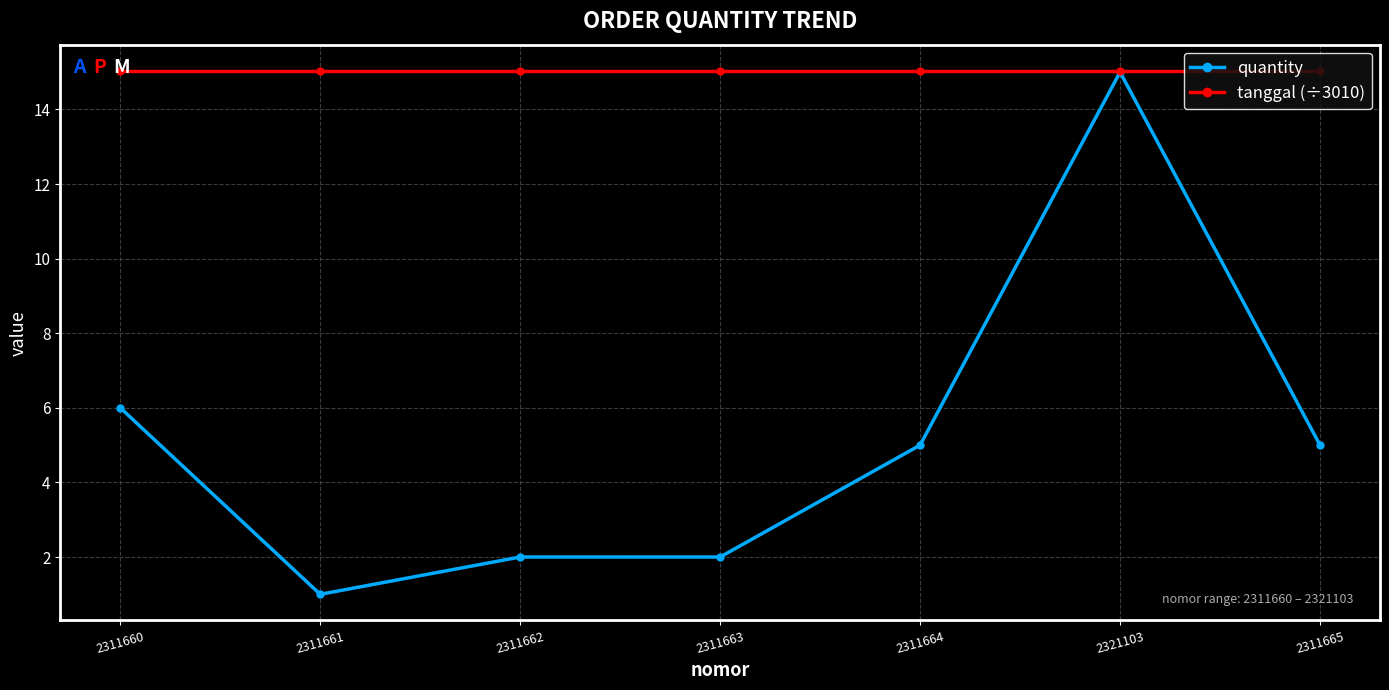

List the series in order of their overall mean, highest first.

tanggal (÷3010), quantity